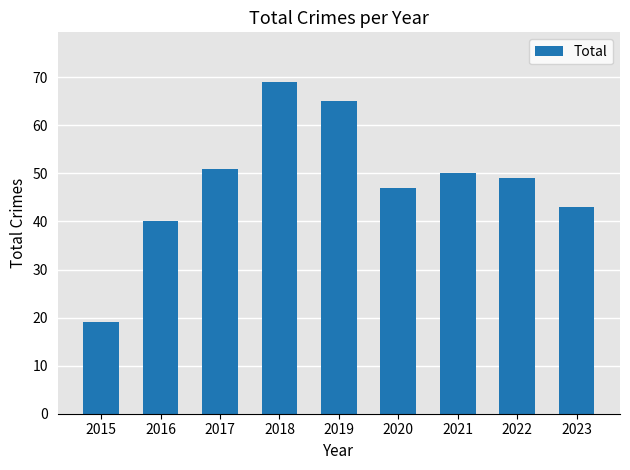

Reading left to right, extract all data points from this chart.

2015=19	2016=40	2017=51	2018=69	2019=65	2020=47	2021=50	2022=49	2023=43